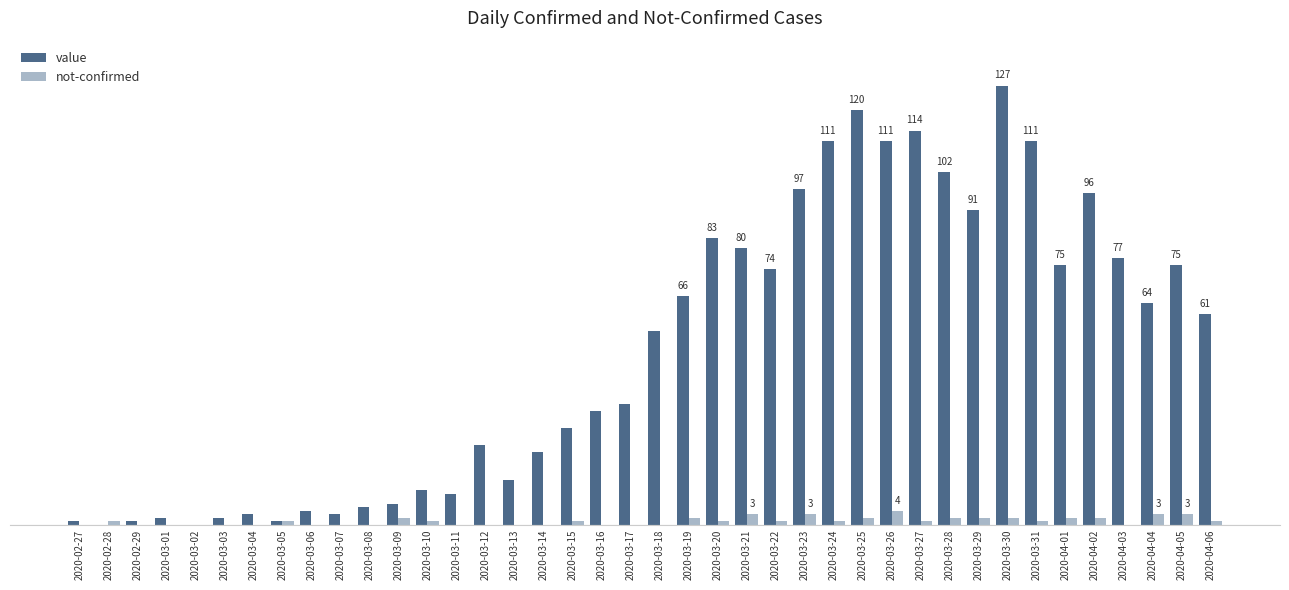

Does the chart contain stacked bars?

No